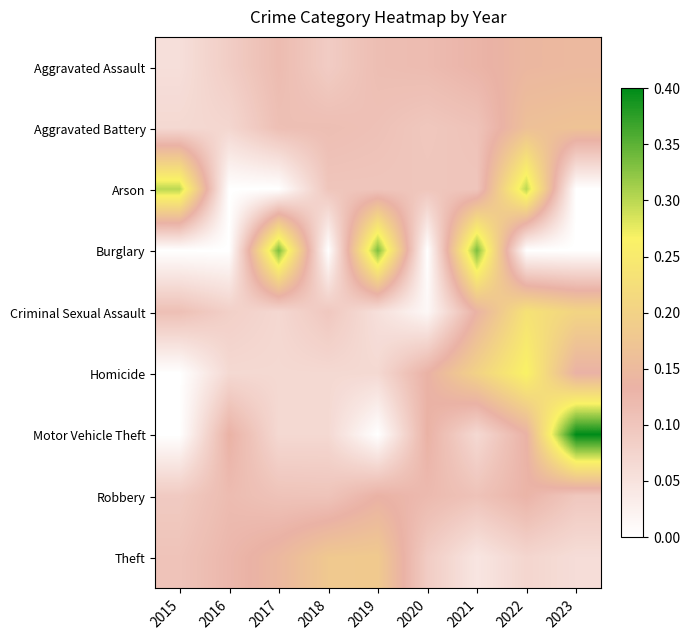

Which label corresponds to the smallest value in the chart?

2016